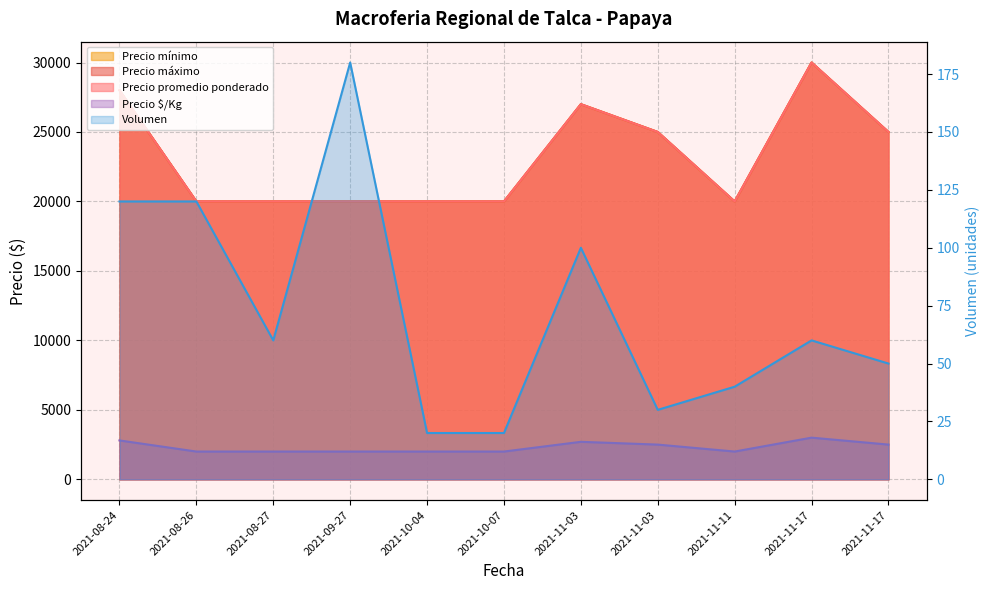

What is the difference between the highest and lowest values at 2021-11-03?

26900